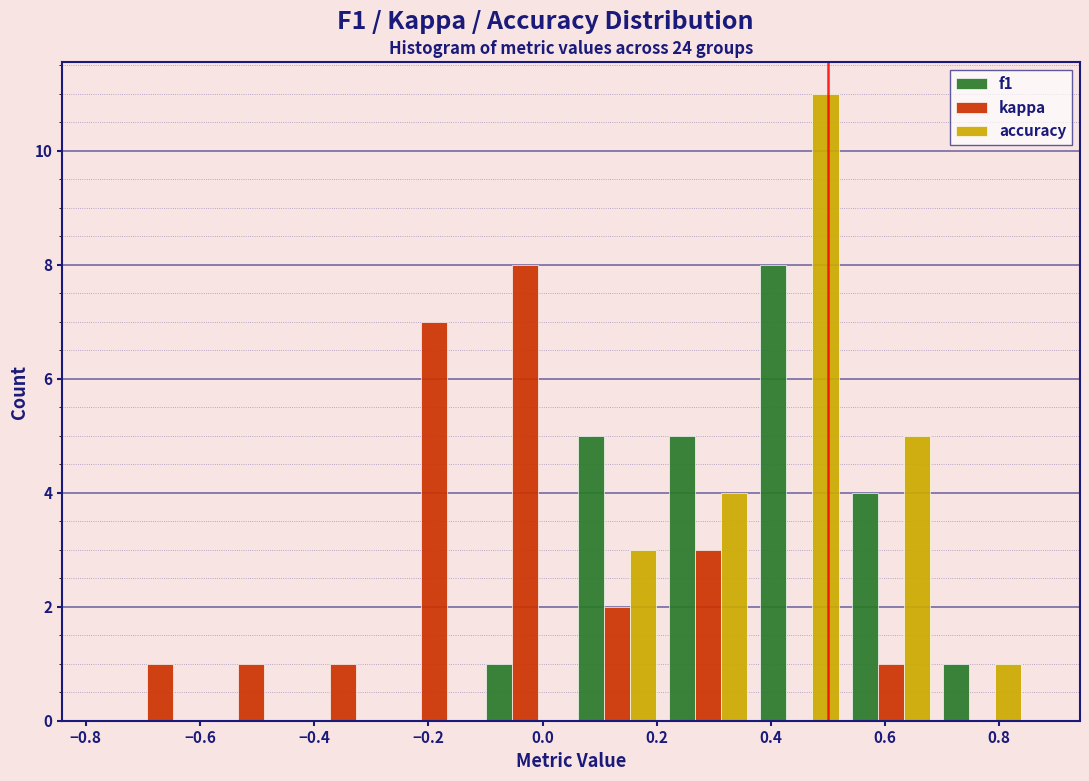

In the f1 series, which range on the x-axis has the tallest bar?

0.37 to 0.53